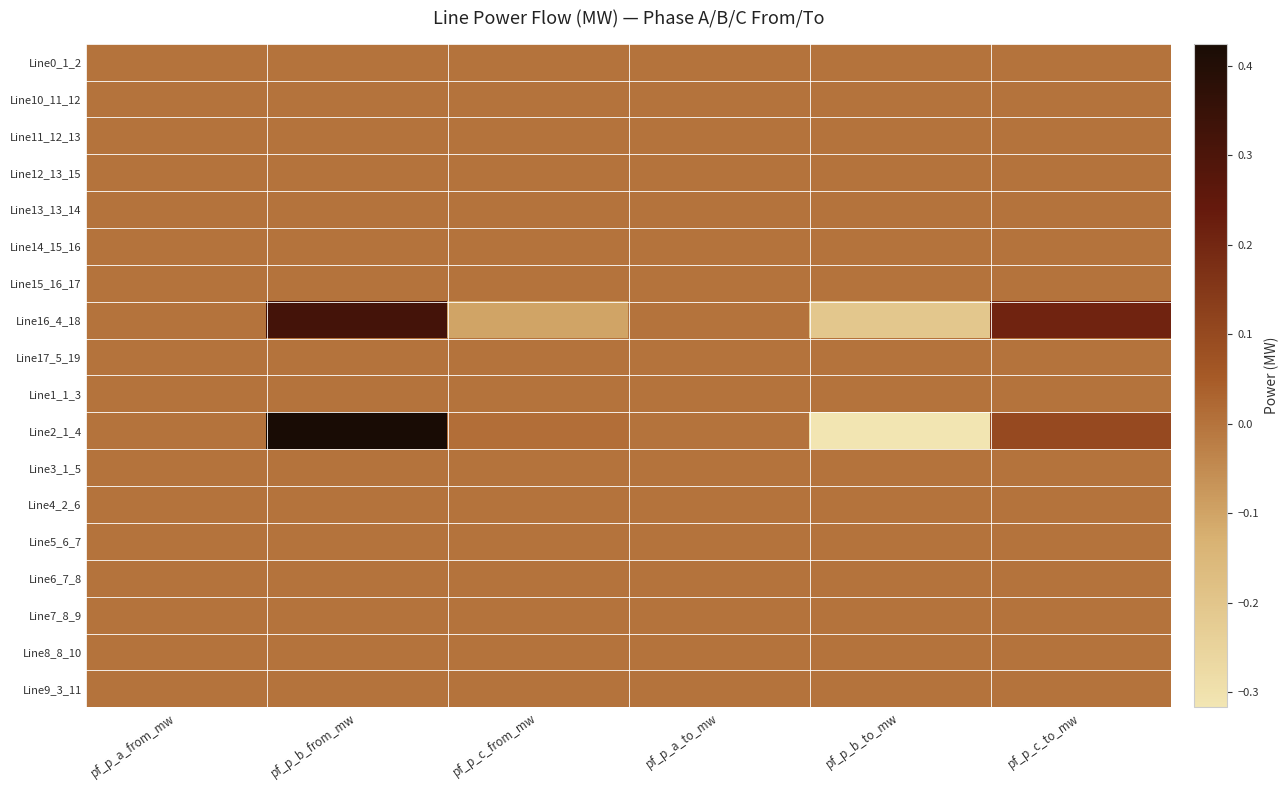

Reading left to right, list all the values displayed in this chart.

Line0_1_2: pf_p_a_from_mw=0.0	pf_p_b_from_mw=-0.0	pf_p_c_from_mw=-0.0	pf_p_a_to_mw=-0.0	pf_p_b_to_mw=0.0	pf_p_c_to_mw=0.0
Line10_11_12: pf_p_a_from_mw=0.0	pf_p_b_from_mw=-0.0	pf_p_c_from_mw=-0.0	pf_p_a_to_mw=-0.0	pf_p_b_to_mw=0.0	pf_p_c_to_mw=0.0
Line11_12_13: pf_p_a_from_mw=0.0	pf_p_b_from_mw=-0.0	pf_p_c_from_mw=-0.0	pf_p_a_to_mw=-0.0	pf_p_b_to_mw=0.0	pf_p_c_to_mw=0.0
Line12_13_15: pf_p_a_from_mw=0.0	pf_p_b_from_mw=-0.0	pf_p_c_from_mw=-0.0	pf_p_a_to_mw=-0.0	pf_p_b_to_mw=0.0	pf_p_c_to_mw=0.0
Line13_13_14: pf_p_a_from_mw=0.0	pf_p_b_from_mw=-0.0	pf_p_c_from_mw=-0.0	pf_p_a_to_mw=-0.0	pf_p_b_to_mw=0.0	pf_p_c_to_mw=0.0
Line14_15_16: pf_p_a_from_mw=0.0	pf_p_b_from_mw=-0.0	pf_p_c_from_mw=-0.0	pf_p_a_to_mw=-0.0	pf_p_b_to_mw=0.0	pf_p_c_to_mw=0.0
Line15_16_17: pf_p_a_from_mw=0.0	pf_p_b_from_mw=-0.0	pf_p_c_from_mw=-0.0	pf_p_a_to_mw=-0.0	pf_p_b_to_mw=0.0	pf_p_c_to_mw=0.0
Line16_4_18: pf_p_a_from_mw=0.0	pf_p_b_from_mw=0.3	pf_p_c_from_mw=-0.1	pf_p_a_to_mw=-0.0	pf_p_b_to_mw=-0.2	pf_p_c_to_mw=0.2
Line17_5_19: pf_p_a_from_mw=0.0	pf_p_b_from_mw=-0.0	pf_p_c_from_mw=-0.0	pf_p_a_to_mw=-0.0	pf_p_b_to_mw=0.0	pf_p_c_to_mw=0.0
Line1_1_3: pf_p_a_from_mw=0.0	pf_p_b_from_mw=-0.0	pf_p_c_from_mw=-0.0	pf_p_a_to_mw=-0.0	pf_p_b_to_mw=0.0	pf_p_c_to_mw=0.0
Line2_1_4: pf_p_a_from_mw=-0.0	pf_p_b_from_mw=0.4	pf_p_c_from_mw=0.0	pf_p_a_to_mw=0.0	pf_p_b_to_mw=-0.3	pf_p_c_to_mw=0.1
Line3_1_5: pf_p_a_from_mw=0.0	pf_p_b_from_mw=-0.0	pf_p_c_from_mw=-0.0	pf_p_a_to_mw=-0.0	pf_p_b_to_mw=0.0	pf_p_c_to_mw=0.0
Line4_2_6: pf_p_a_from_mw=0.0	pf_p_b_from_mw=-0.0	pf_p_c_from_mw=-0.0	pf_p_a_to_mw=-0.0	pf_p_b_to_mw=0.0	pf_p_c_to_mw=0.0
Line5_6_7: pf_p_a_from_mw=0.0	pf_p_b_from_mw=-0.0	pf_p_c_from_mw=-0.0	pf_p_a_to_mw=-0.0	pf_p_b_to_mw=0.0	pf_p_c_to_mw=0.0
Line6_7_8: pf_p_a_from_mw=0.0	pf_p_b_from_mw=-0.0	pf_p_c_from_mw=-0.0	pf_p_a_to_mw=-0.0	pf_p_b_to_mw=0.0	pf_p_c_to_mw=0.0
Line7_8_9: pf_p_a_from_mw=0.0	pf_p_b_from_mw=-0.0	pf_p_c_from_mw=-0.0	pf_p_a_to_mw=-0.0	pf_p_b_to_mw=0.0	pf_p_c_to_mw=0.0
Line8_8_10: pf_p_a_from_mw=0.0	pf_p_b_from_mw=-0.0	pf_p_c_from_mw=-0.0	pf_p_a_to_mw=-0.0	pf_p_b_to_mw=0.0	pf_p_c_to_mw=0.0
Line9_3_11: pf_p_a_from_mw=0.0	pf_p_b_from_mw=-0.0	pf_p_c_from_mw=-0.0	pf_p_a_to_mw=-0.0	pf_p_b_to_mw=0.0	pf_p_c_to_mw=0.0